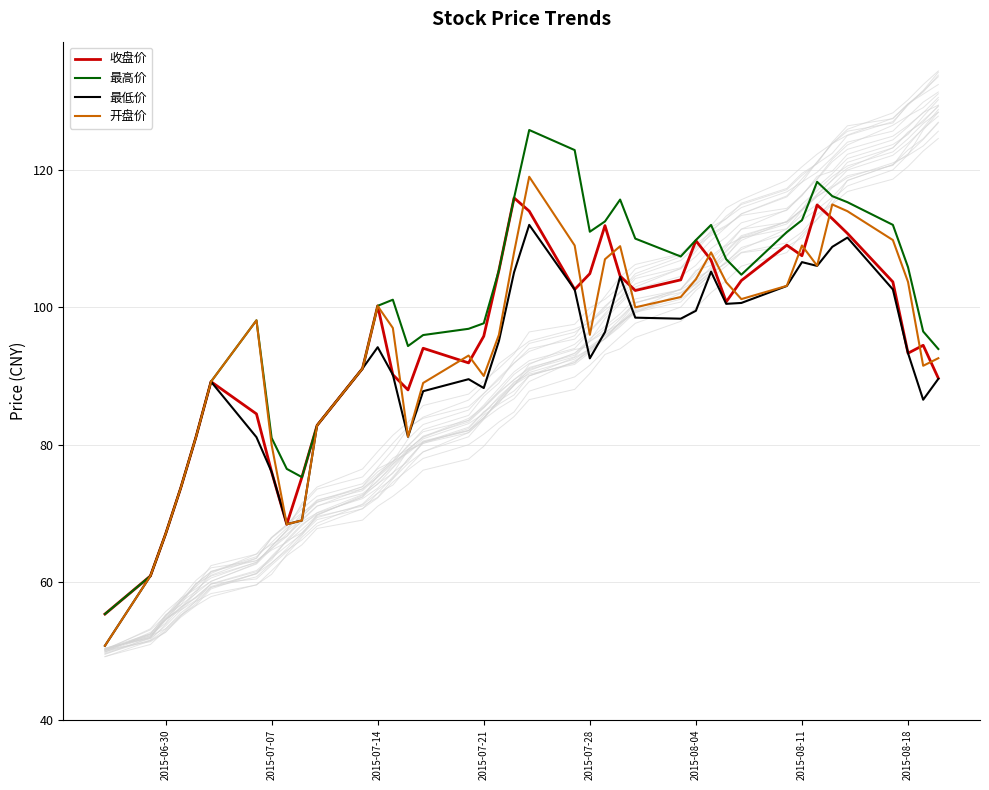

What is the maximum value for 收盘价?

115.9